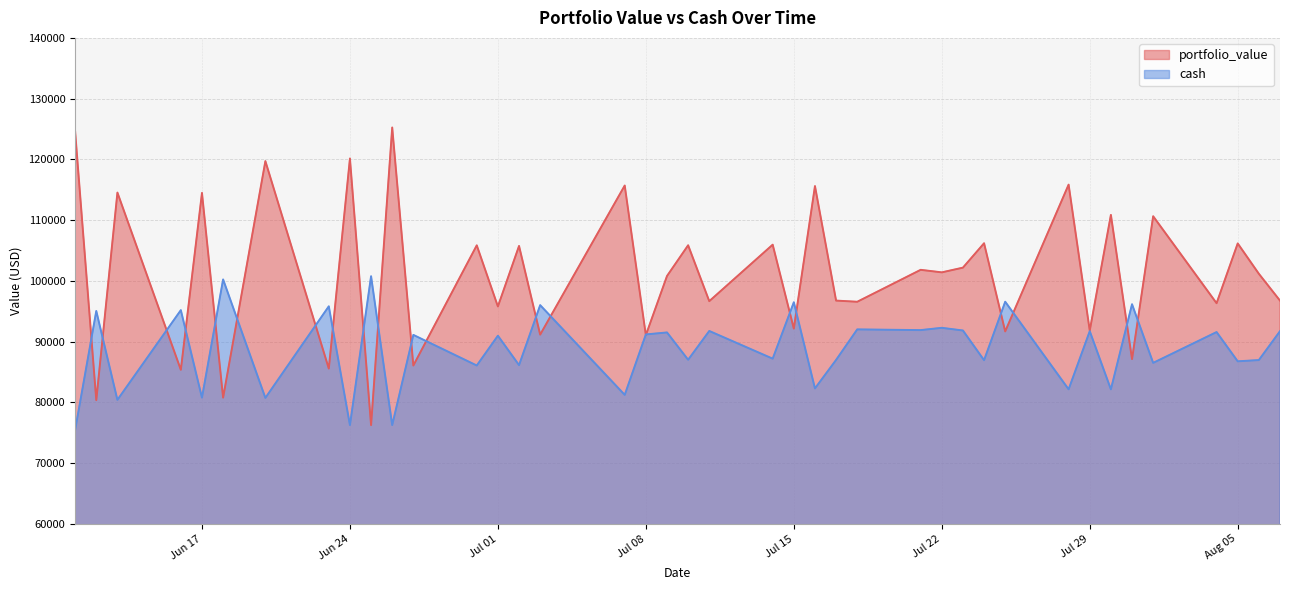

The cash series shows 125785.3 at 2025-06-12. True or false?

False